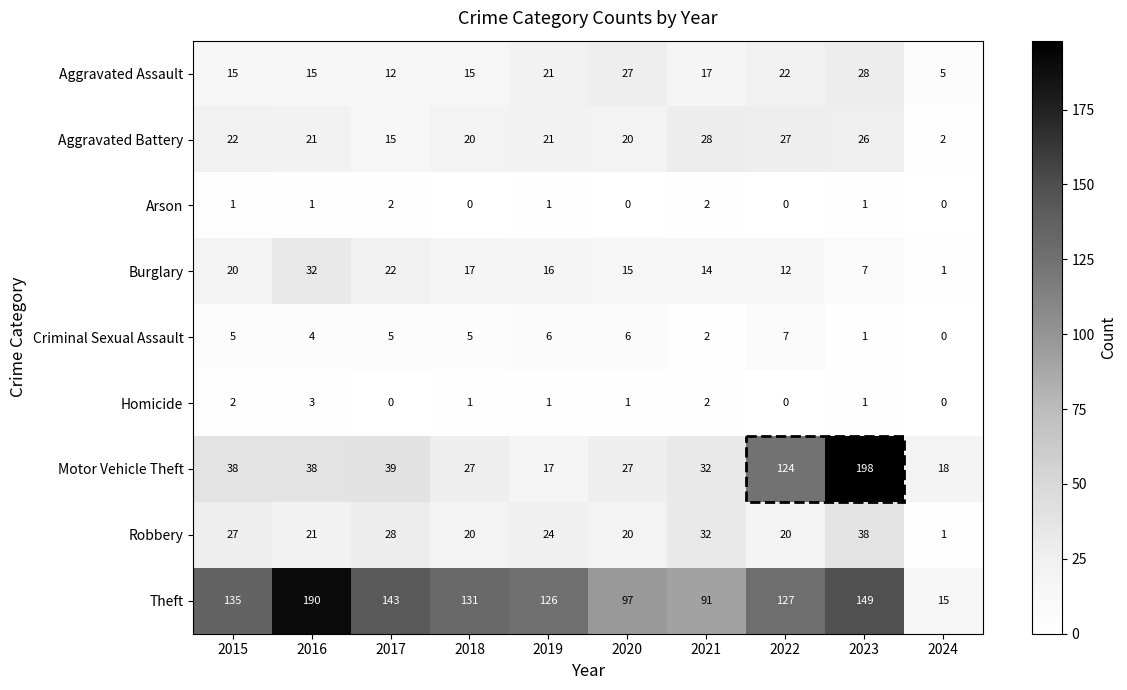

Where is Motor Vehicle Theft nearest to the value 107?

2022